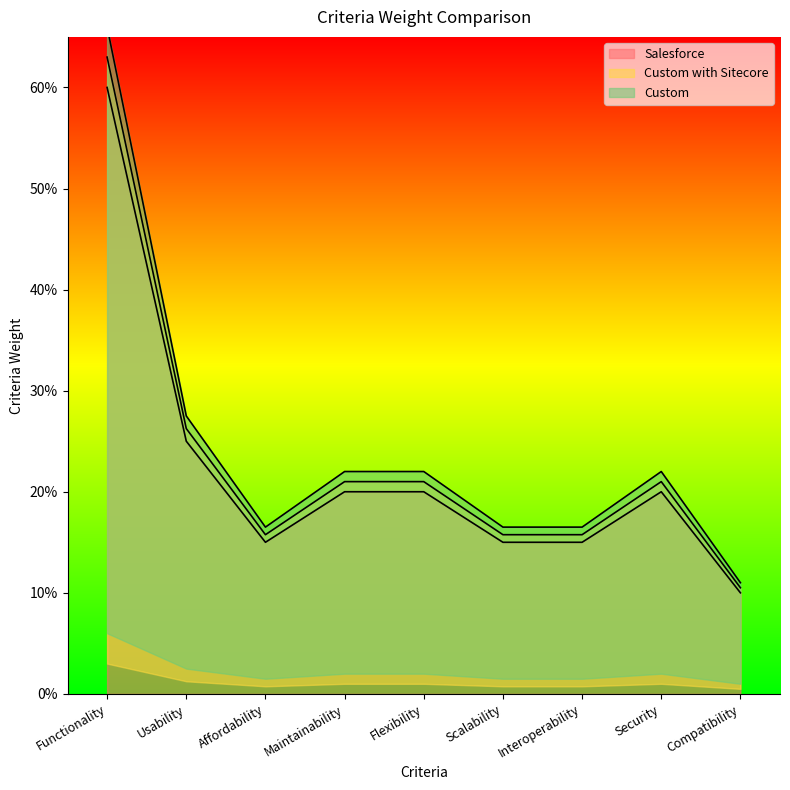

True or false: Custom and Custom with Sitecore intersect in this chart.

False